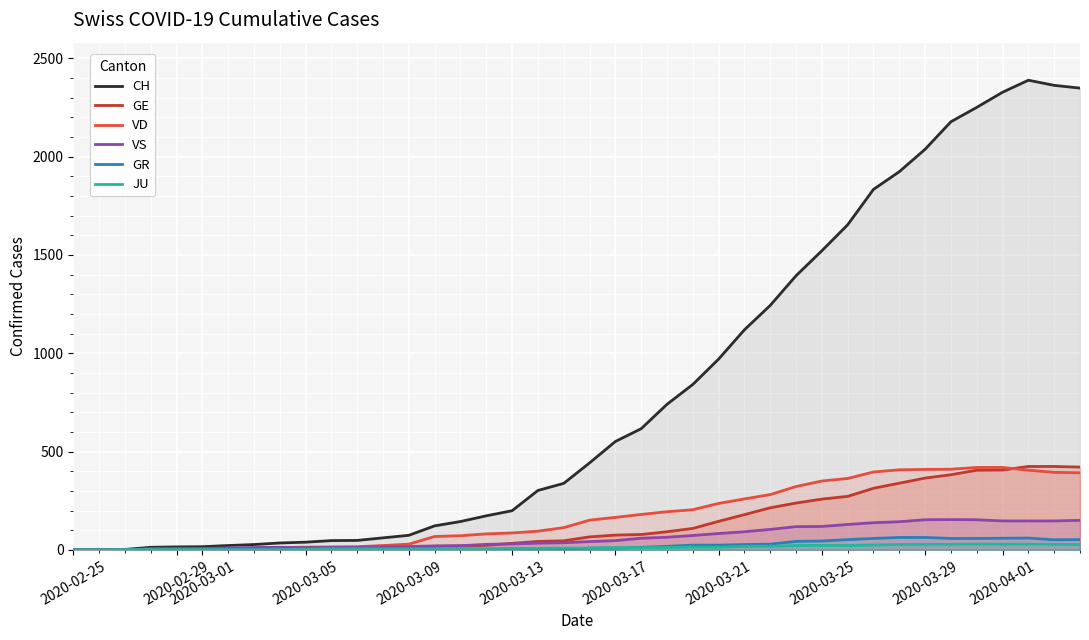

What is the value of the JU point at the 4th from the left?

1